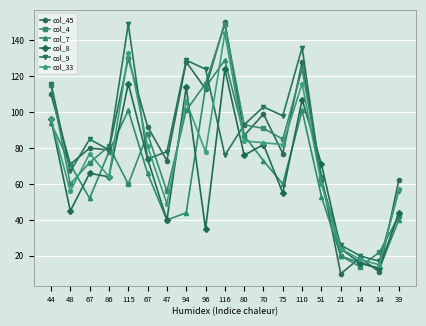

What is the label of the 7th point from the left?

47